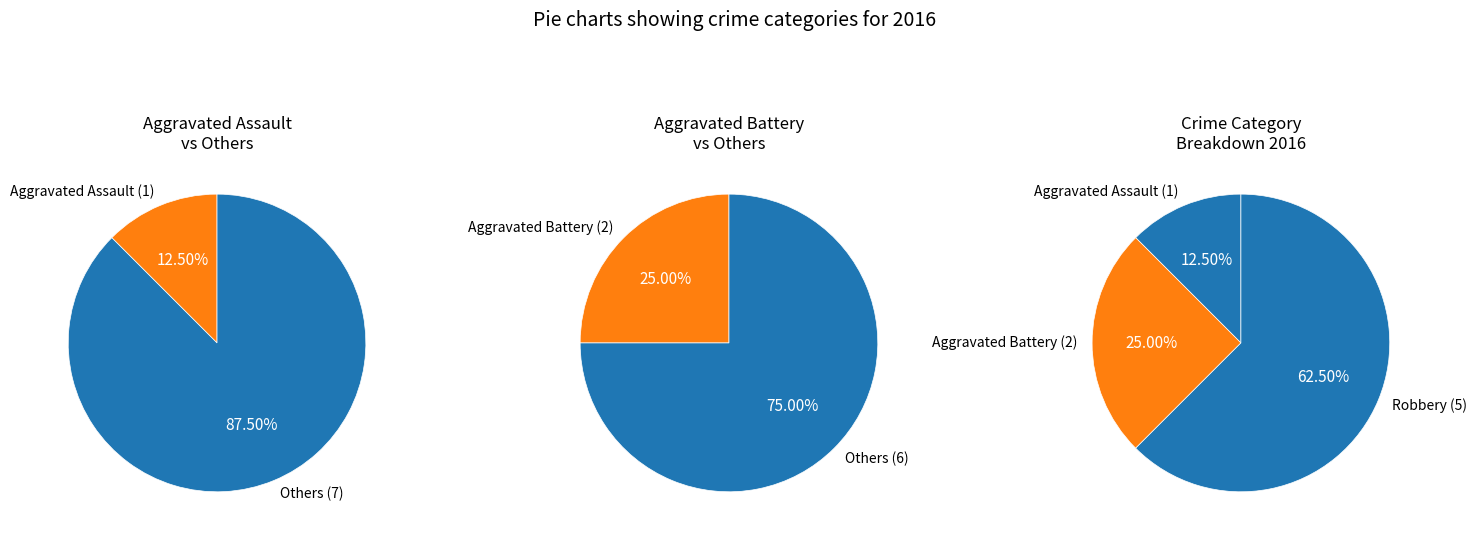

The Aggravated Battery slice represents 25% of the pie. True or false?

True